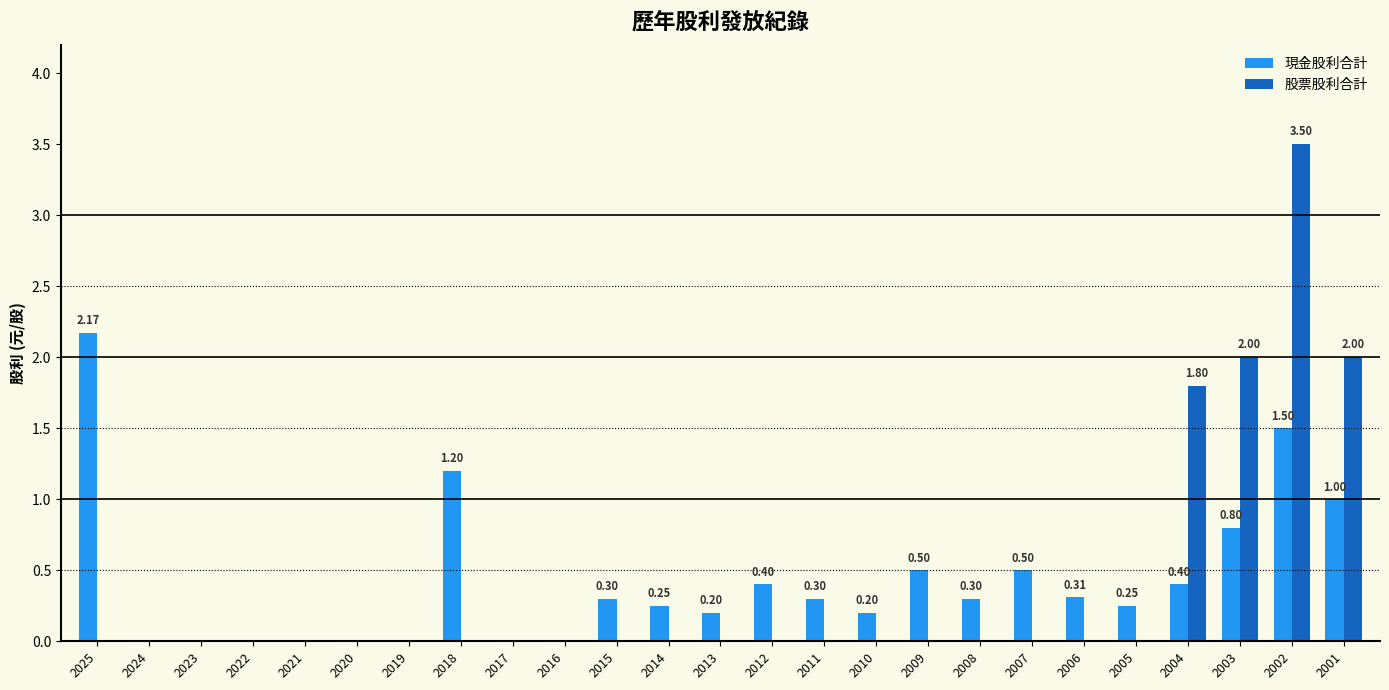

What is the average value of the 現金股利合計 series?

0.4